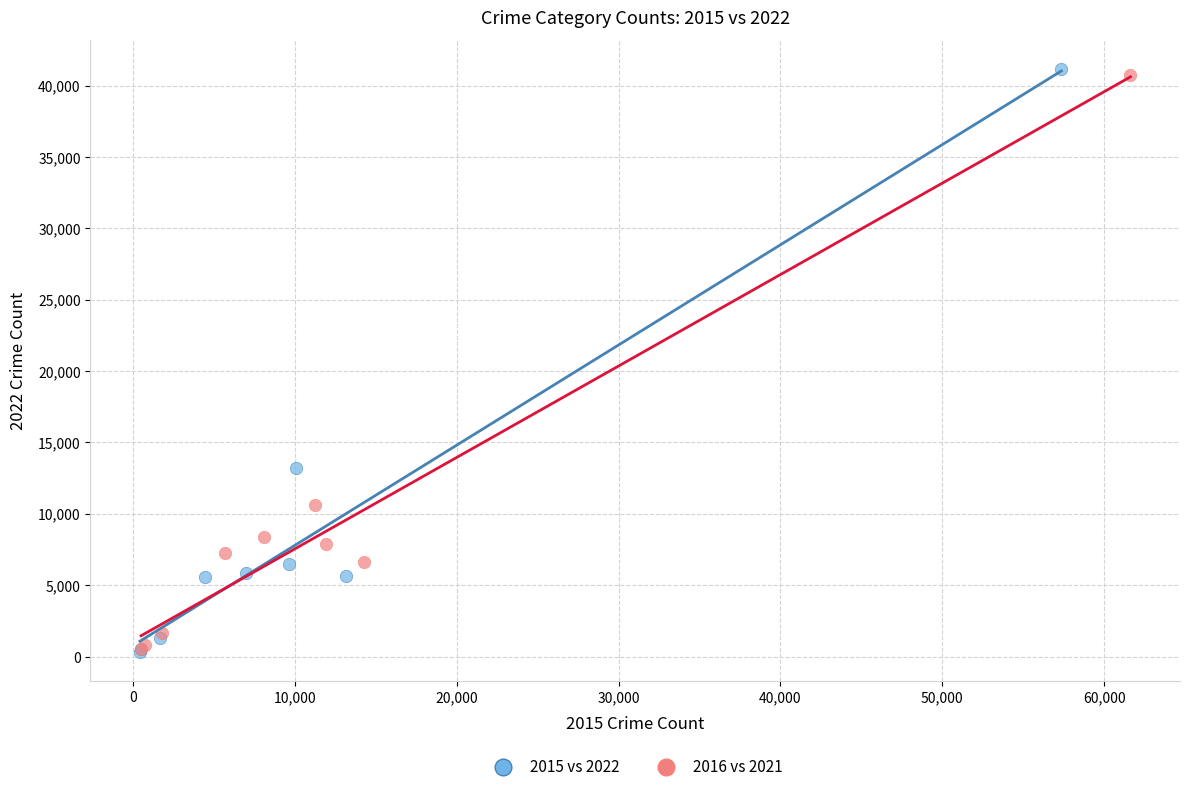

Which series has the largest Y range (max minus min)?

2015 vs 2022